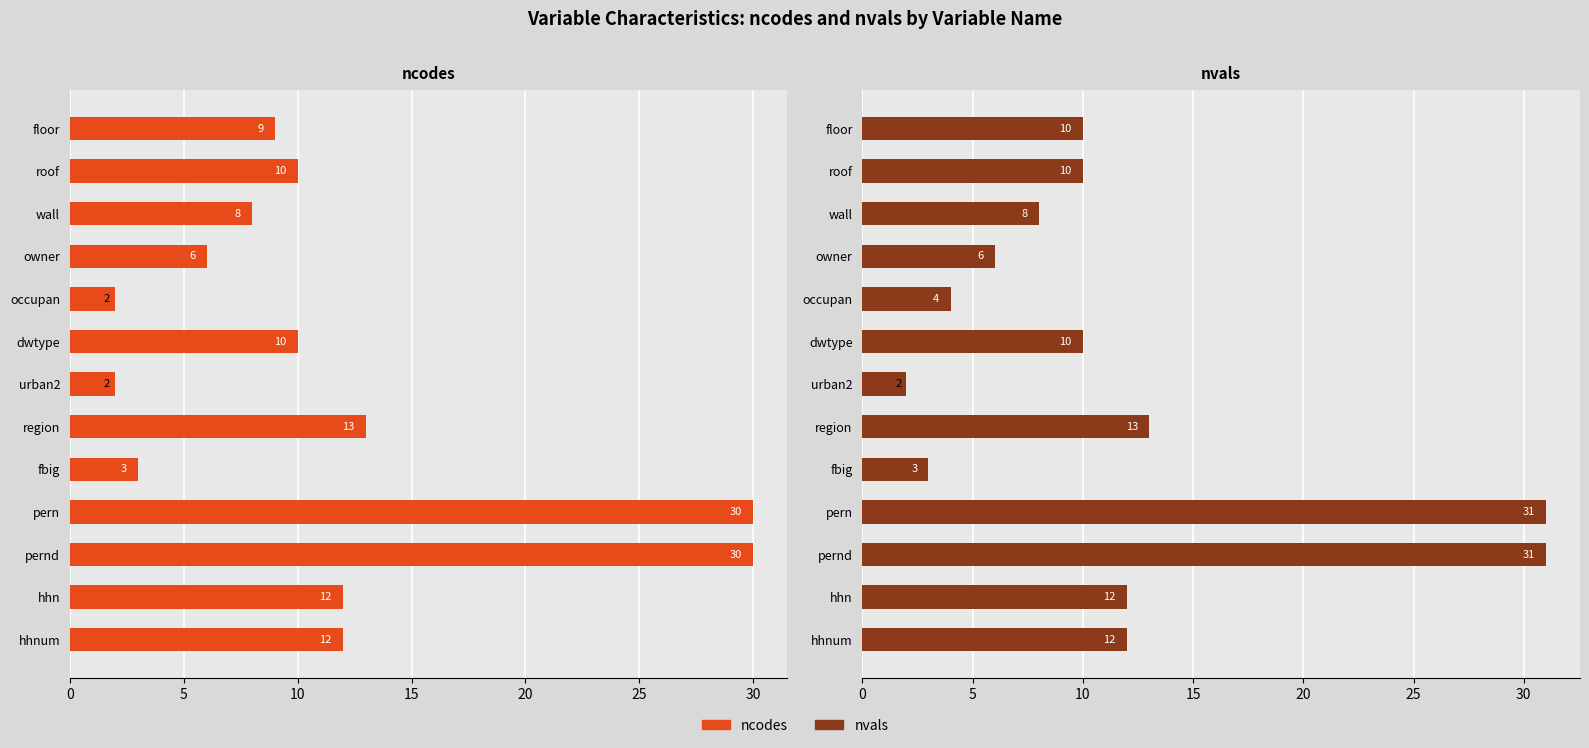

What is the smallest value displayed?

2